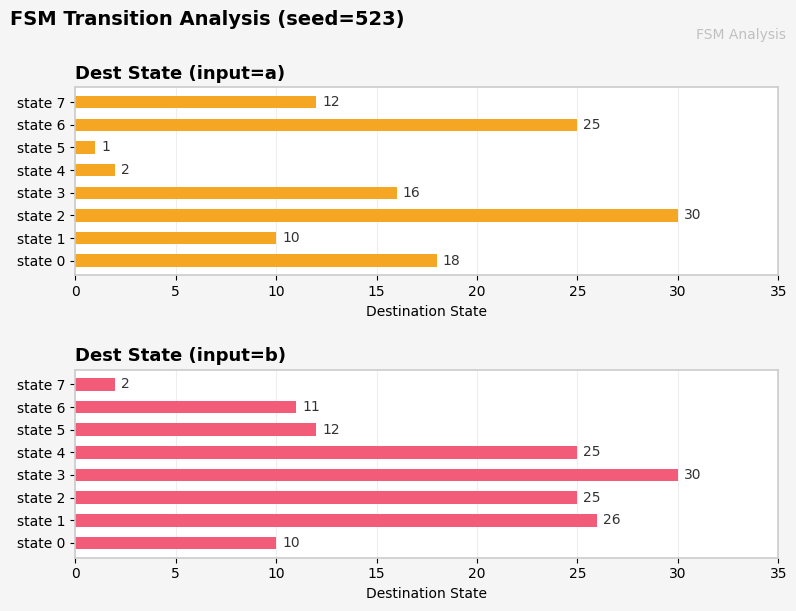

Reading left to right, transcribe all the data shown in this chart.

Dest State (input=a): 18	10	30	16	2	1	25	12
Dest State (input=b): 10	26	25	30	25	12	11	2